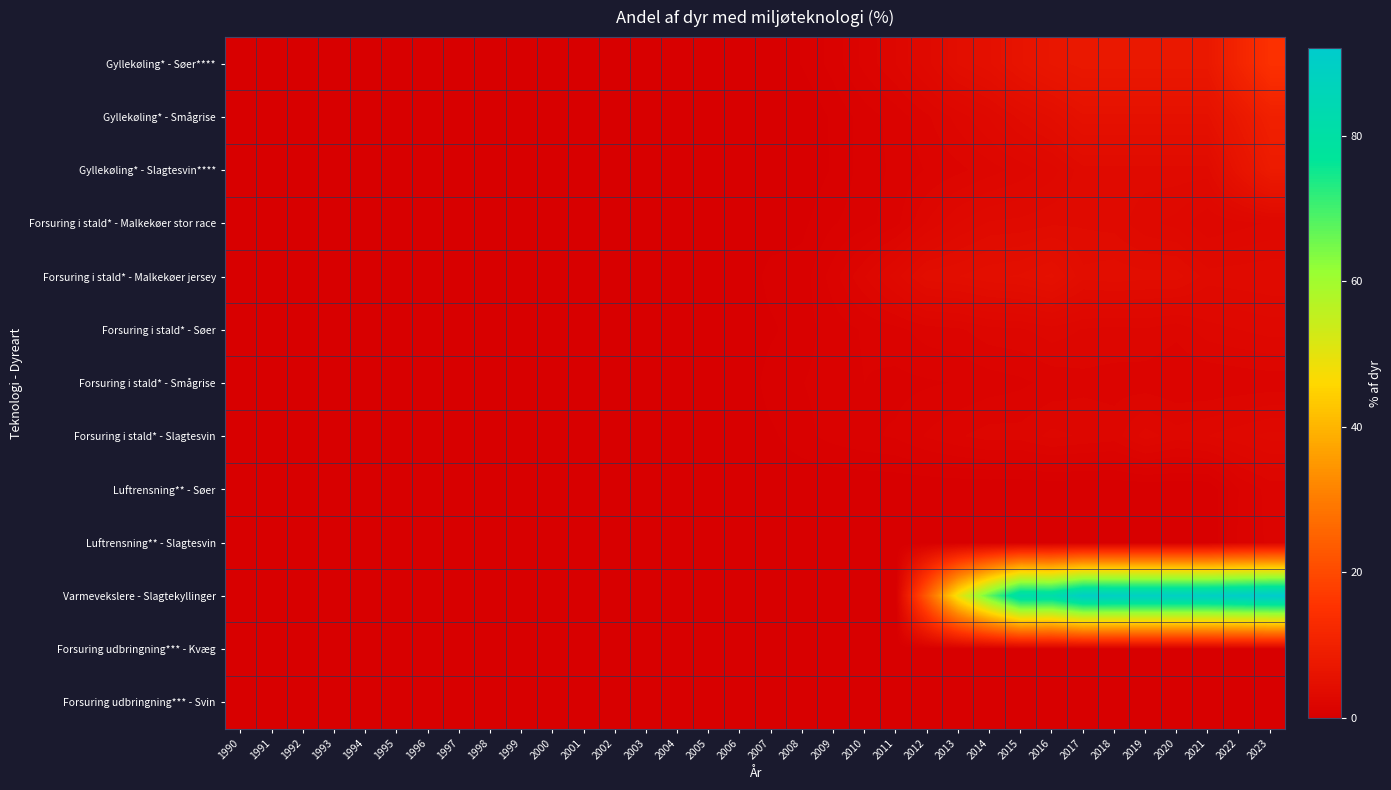

Which series has the widest spread of values?

Varmevekslere - Slagtekyllinger